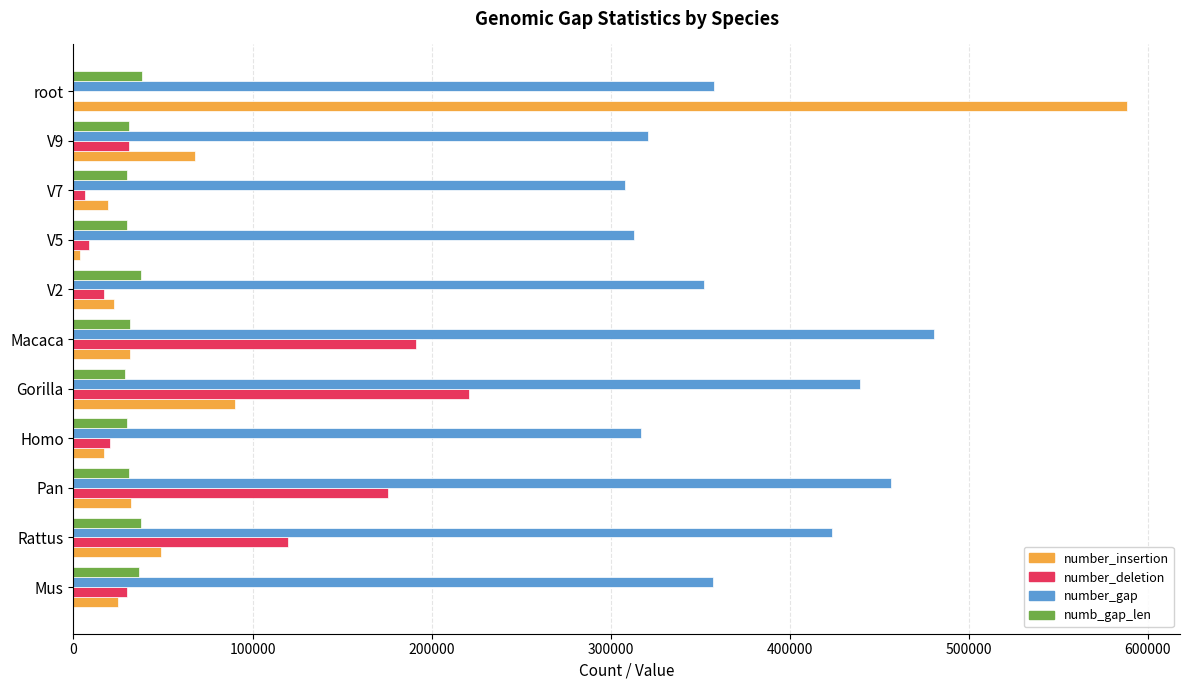

At which label does number_insertion reach its peak?

root